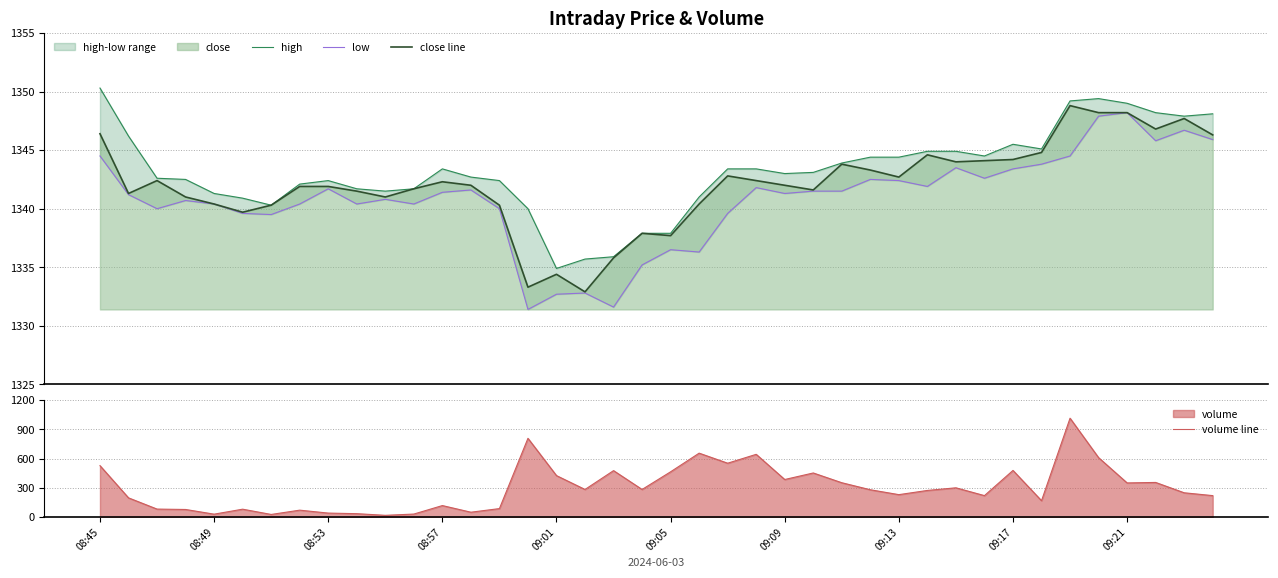

What is the difference between the close line values at 39 and 10?

5.3